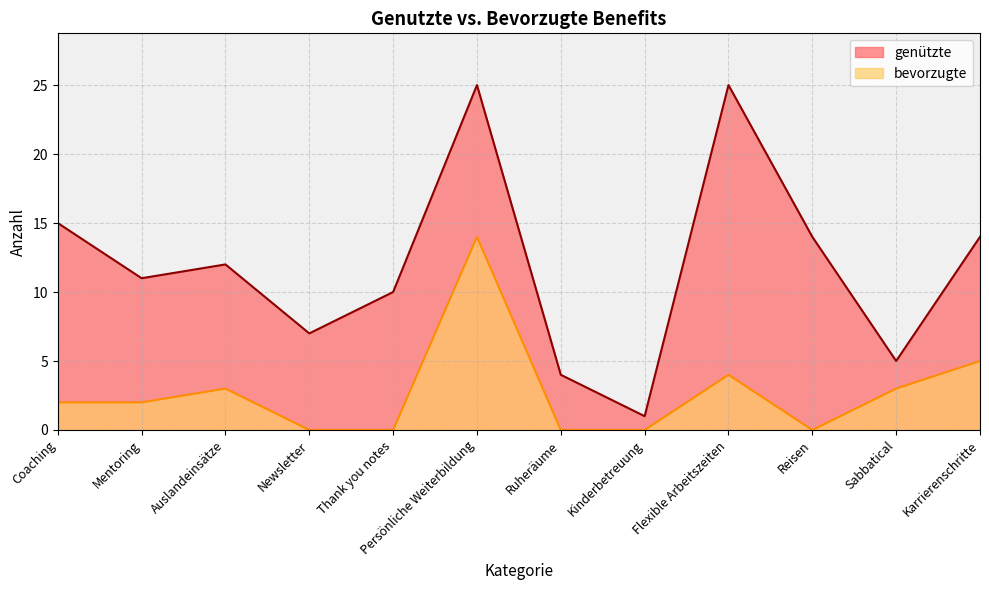

Reading right to left, extract all data points from this chart.

genützte: 14	5	14	25	1	4	25	10	7	12	11	15
bevorzugte: 5	3	0	4	0	0	14	0	0	3	2	2